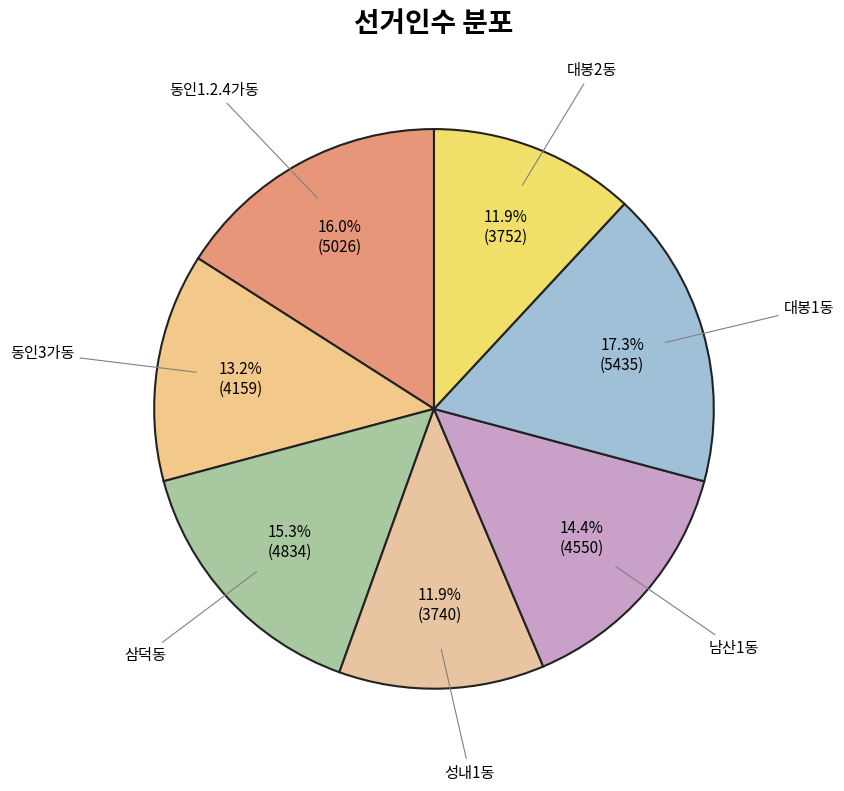

Count the number of slices in the pie.

7